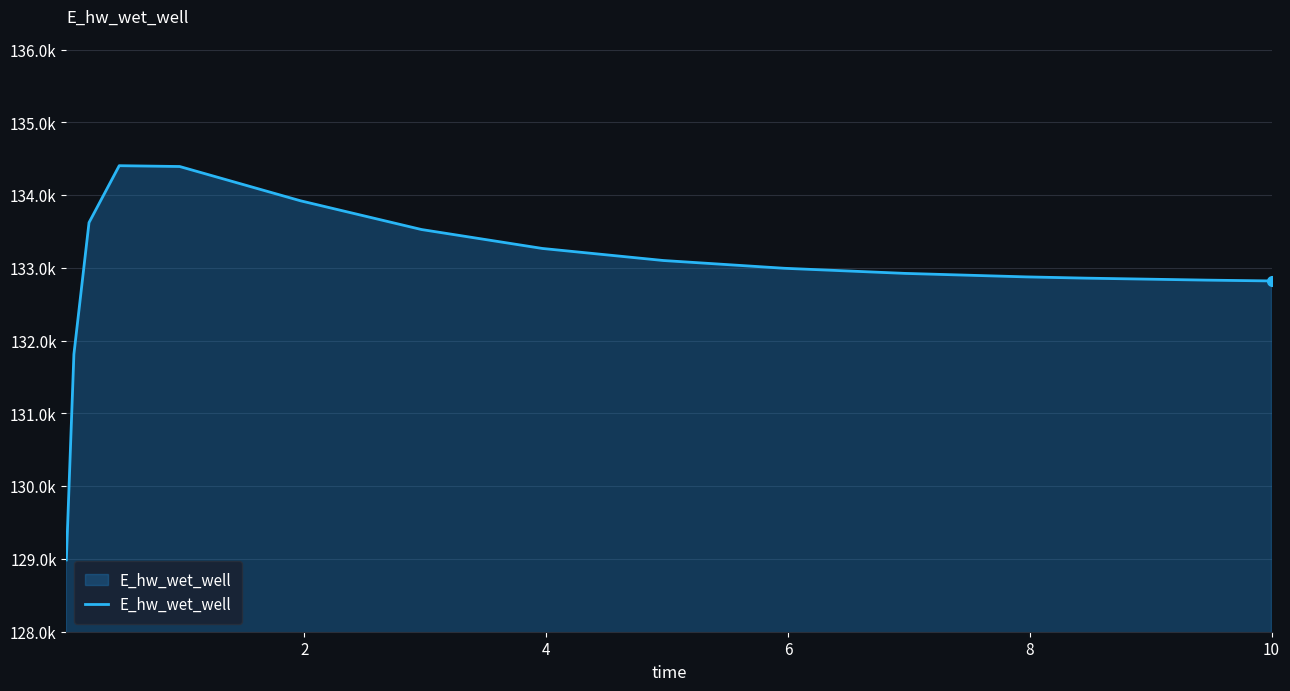

How many series are shown in this chart?

1